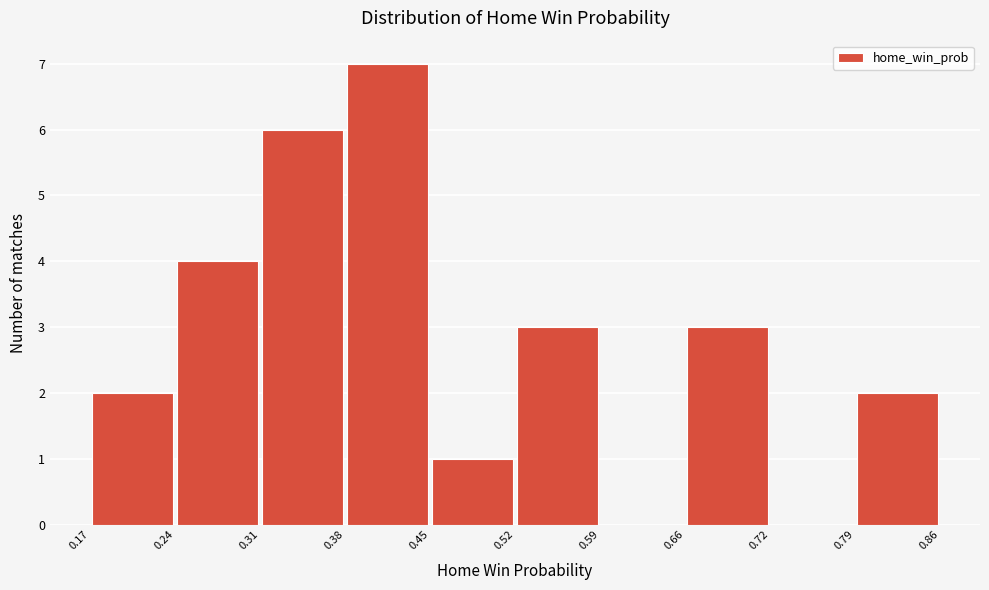

Over which range of the x-axis is the bar tallest?

0.38 to 0.45